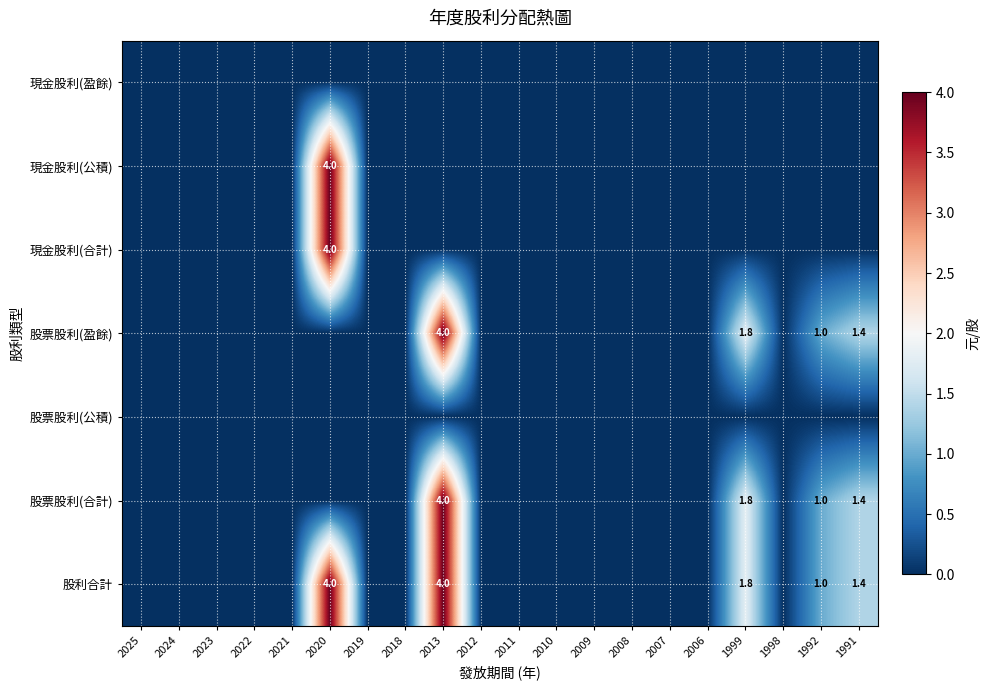

The value of 股票股利(盈餘) at 1999 is 1.8. True or false?

True